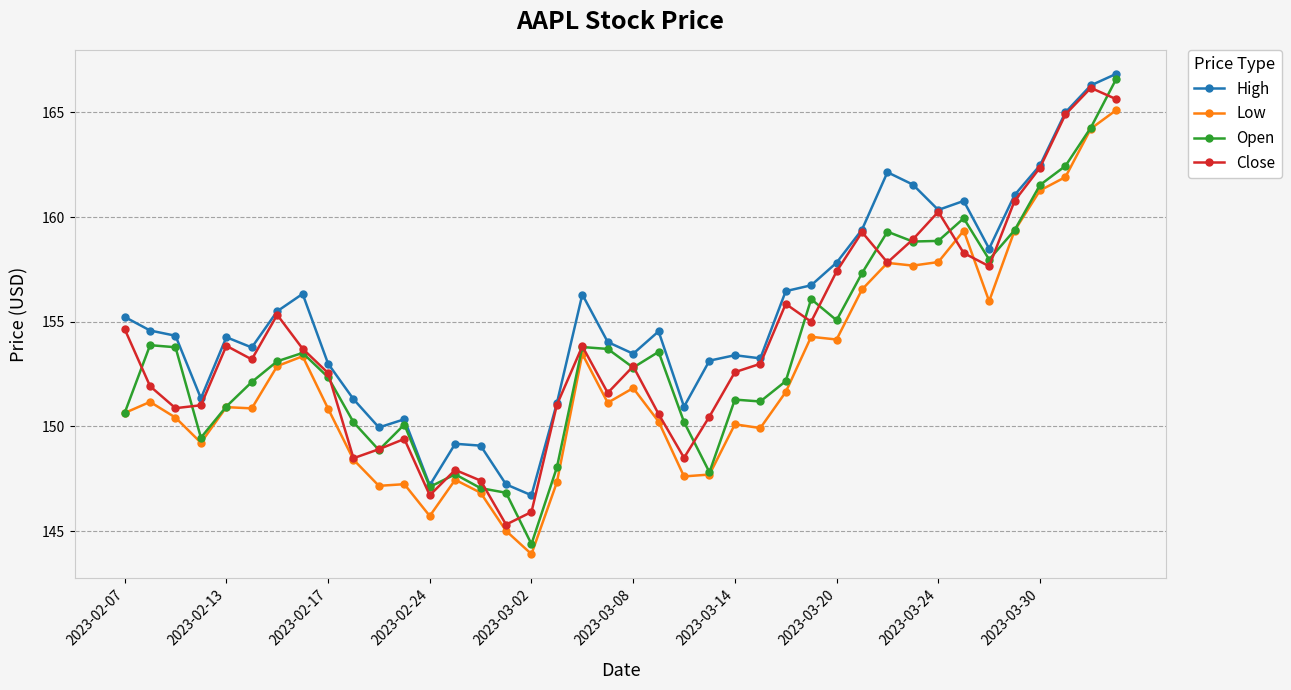

What are all the series names shown in the legend?

High, Low, Open, Close